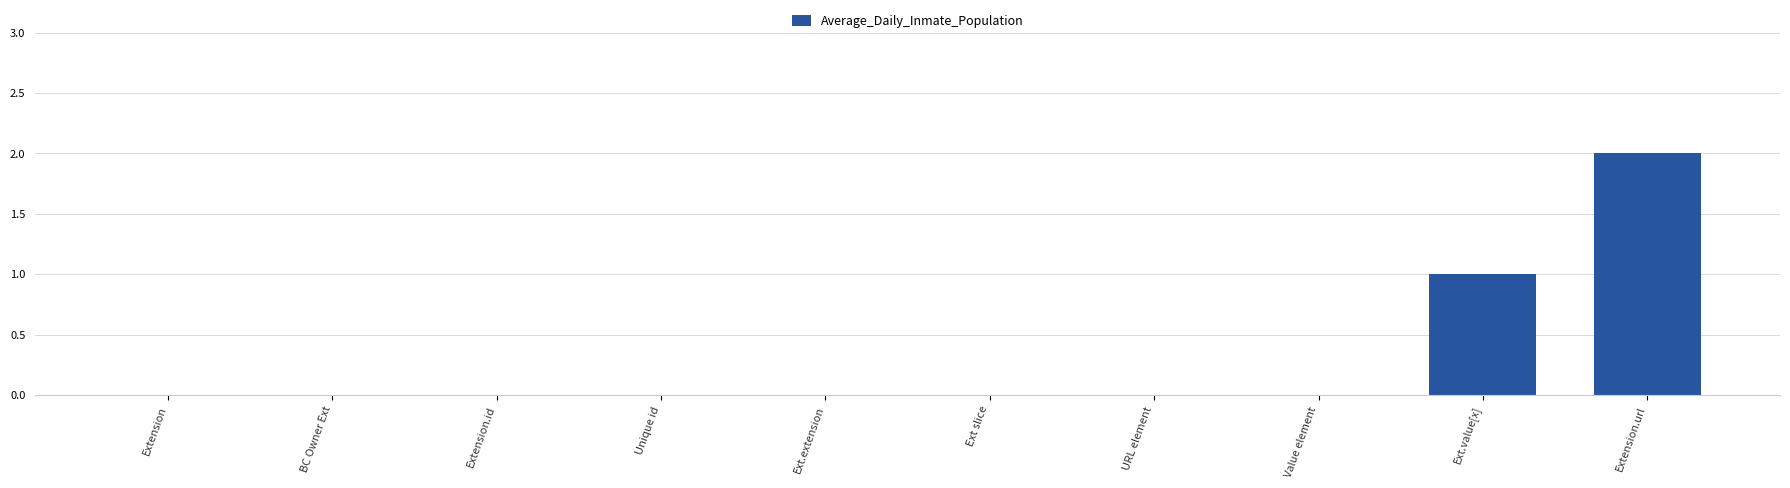

Reading left to right, extract all data points from this chart.

0	0	0	0	0	0	0	0	1	2